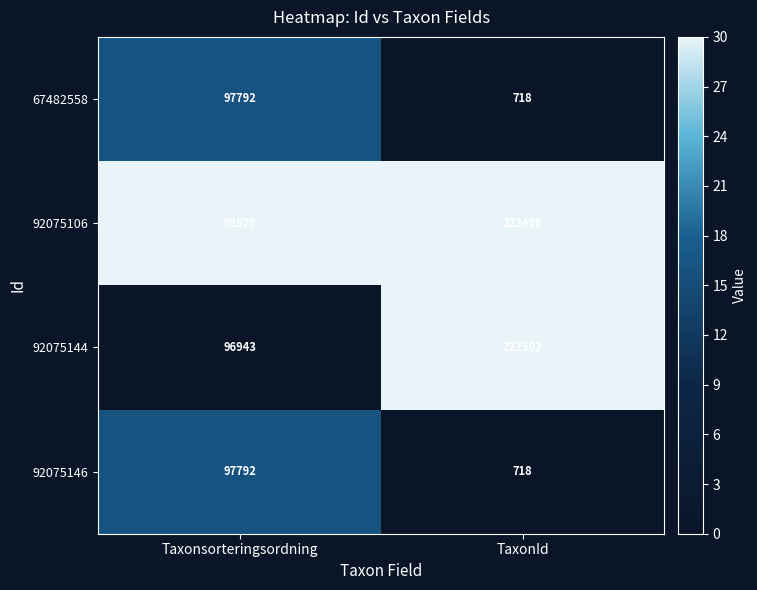

Which series has the largest total across all categories?

92075106